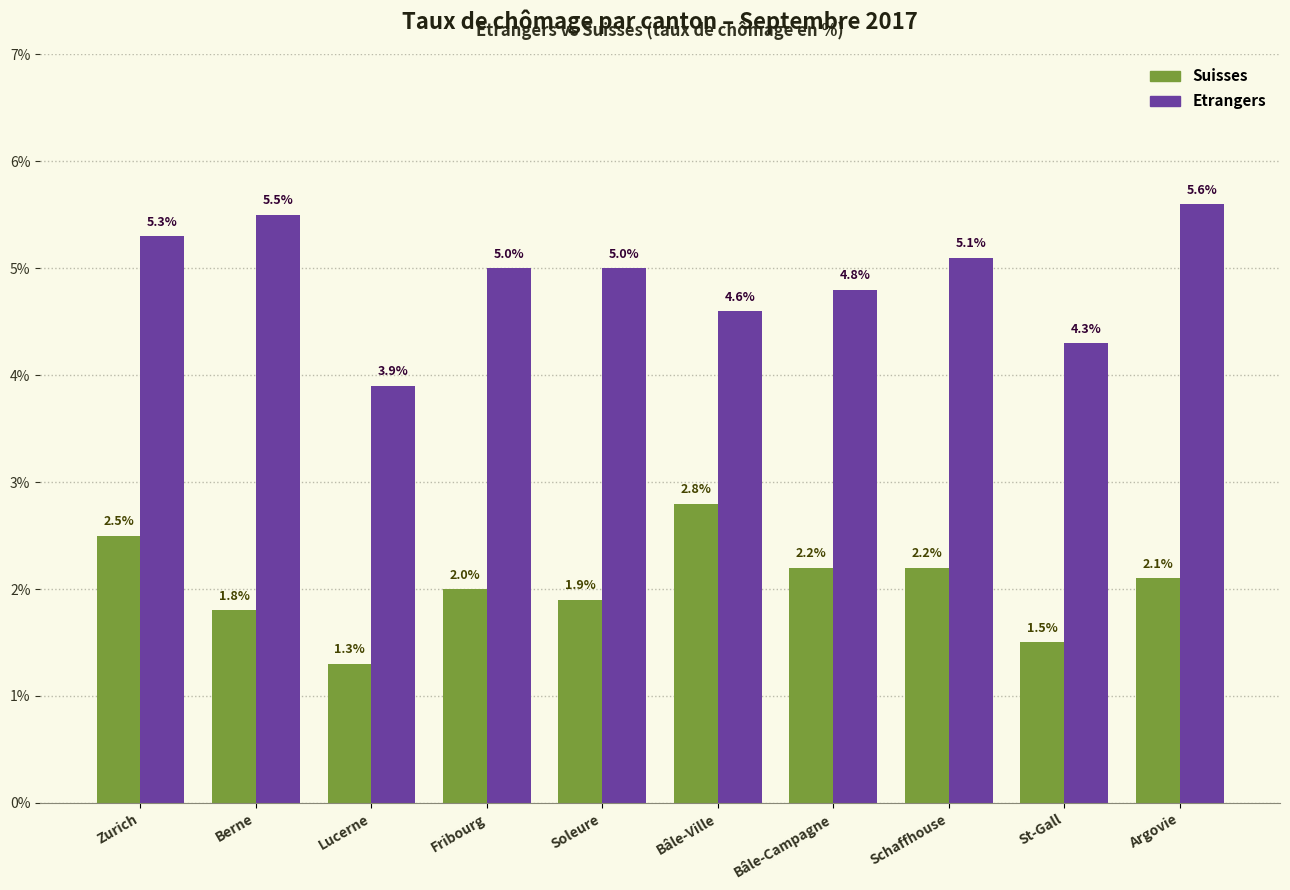

What is the highest value of the Suisses series?

2.8